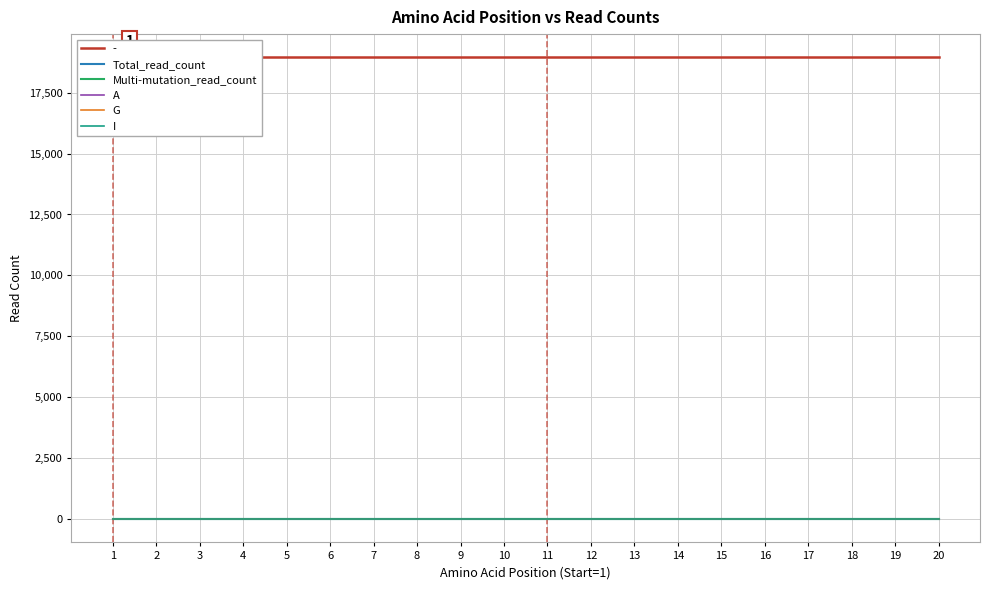

Is the value of Multi-mutation_read_count at 10 greater than the value of I at 6?

No